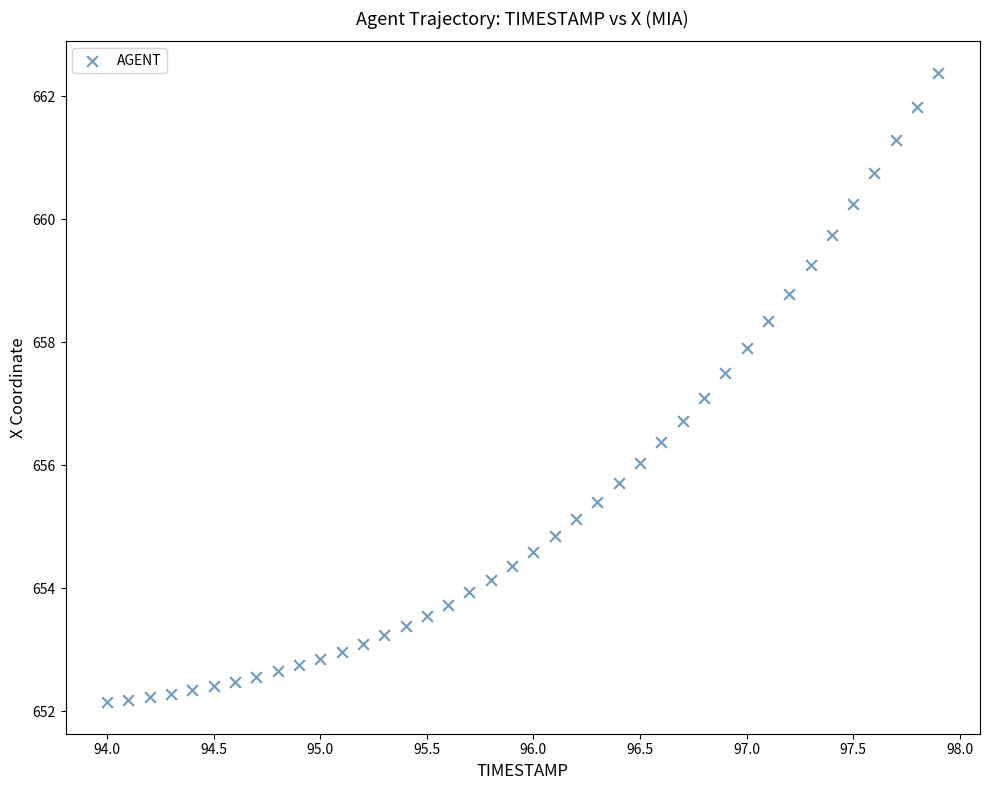

What is the range of X values (max minus min)?

3.9